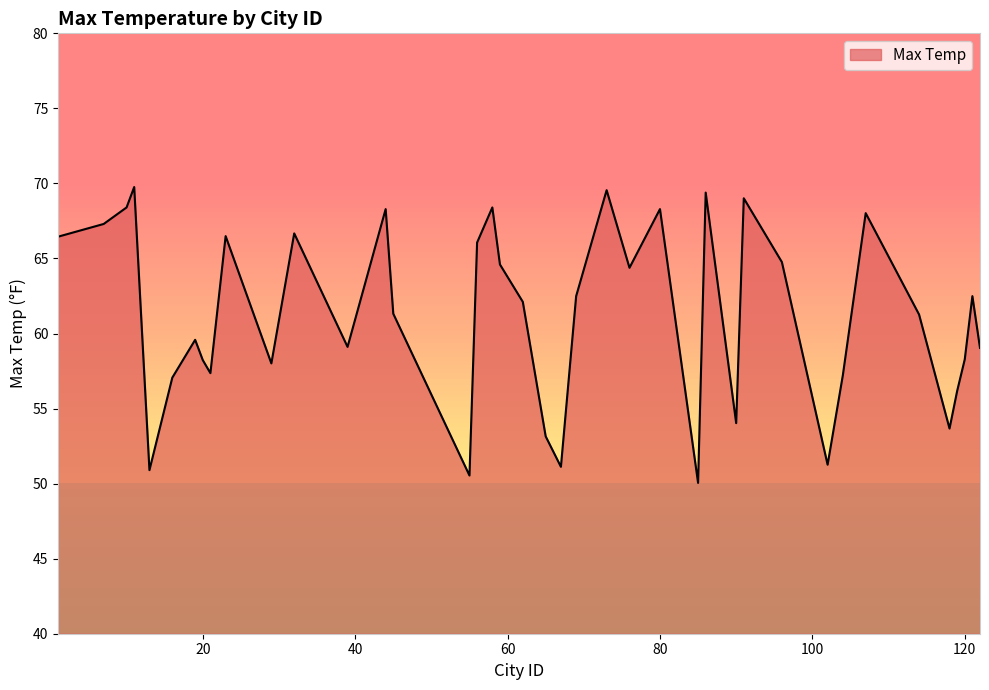

What is the maximum value shown in the chart?

69.8